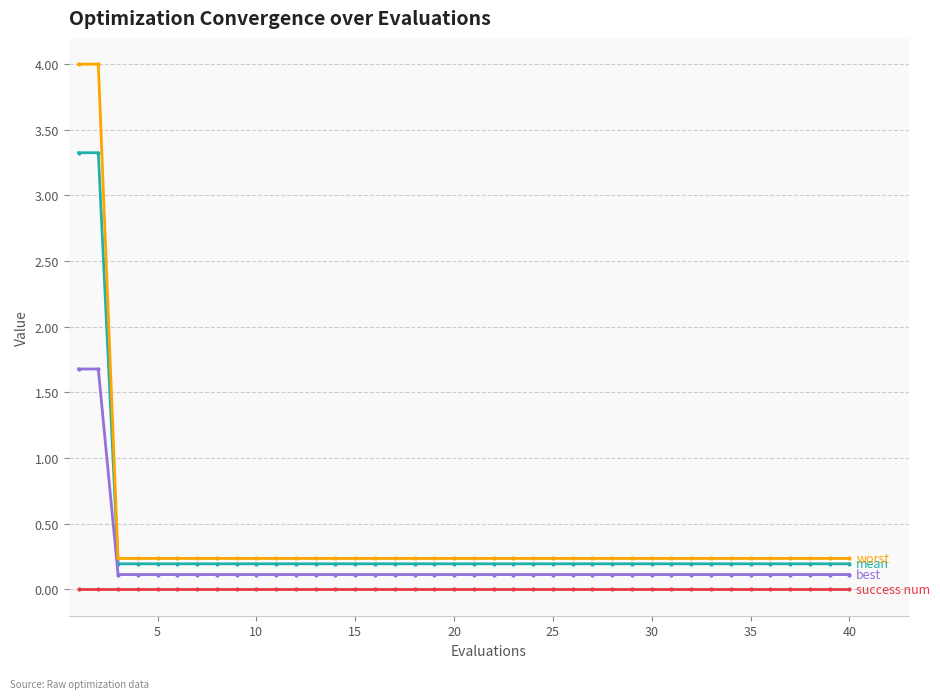

What is the greatest value displayed?

4.0